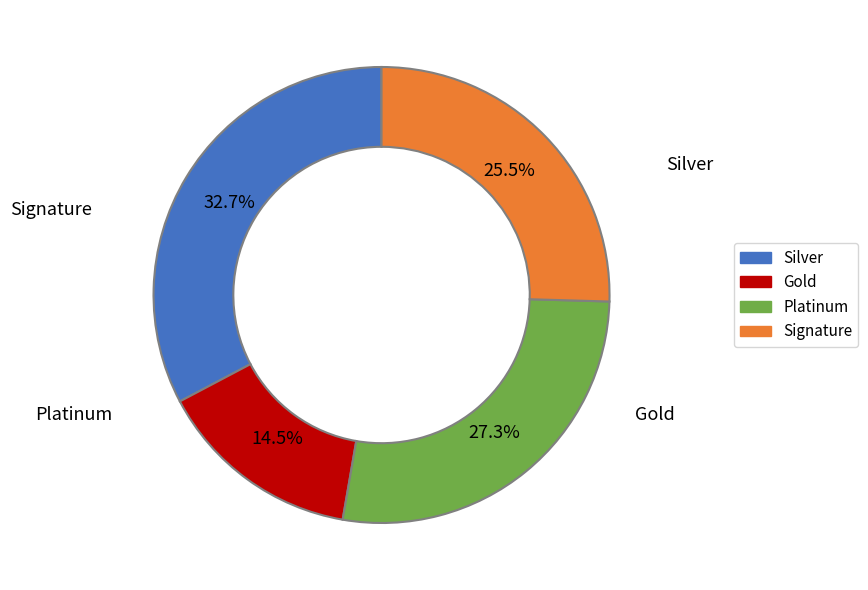

Does any single category account for the majority?

No